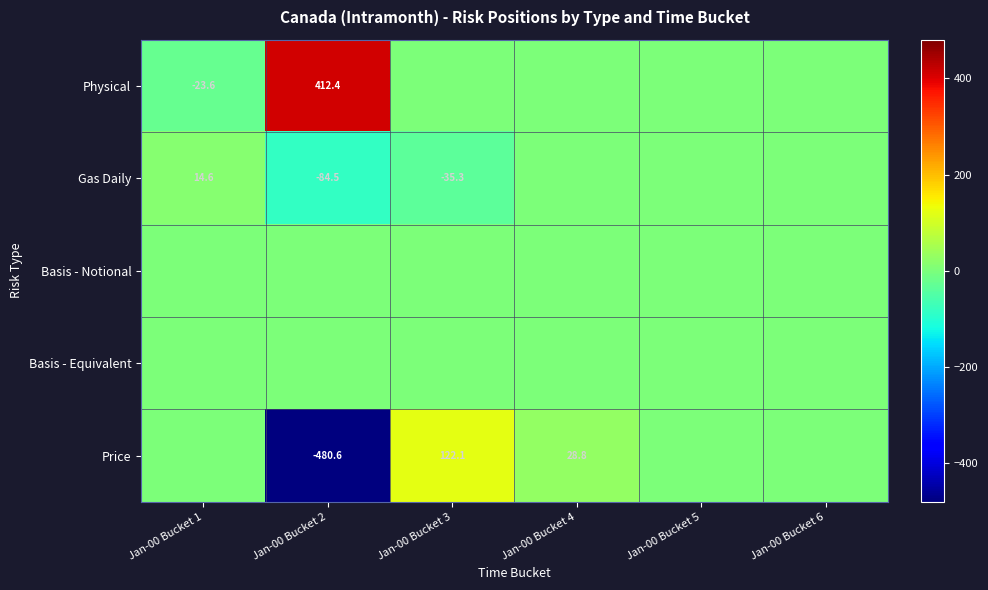

True or false: Physical has a value of 201.5 at Jan-00 Bucket 2.

False